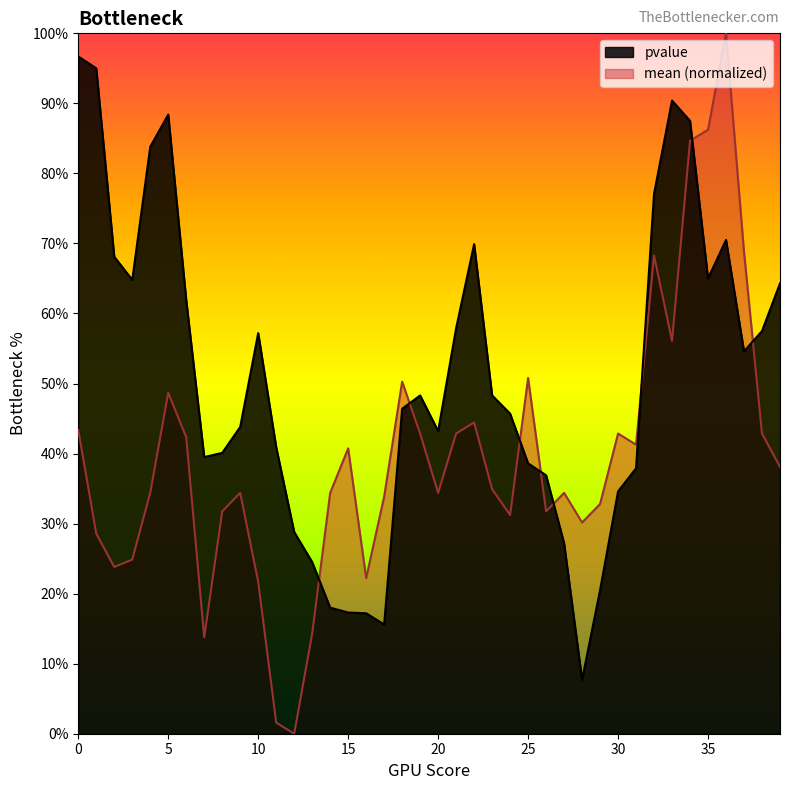

What are all the series names shown in the legend?

pvalue, mean (normalized)